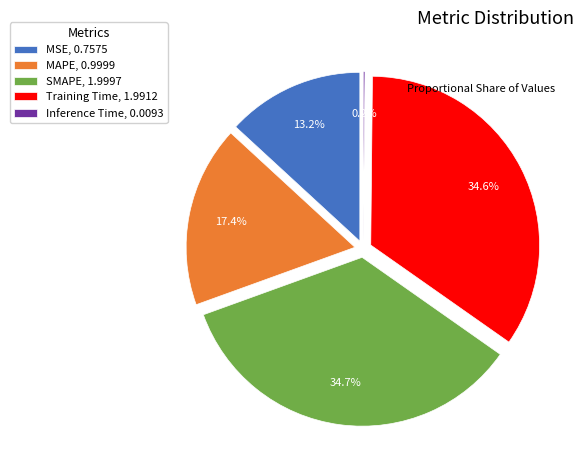

Does MSE represent more than half of the total?

No